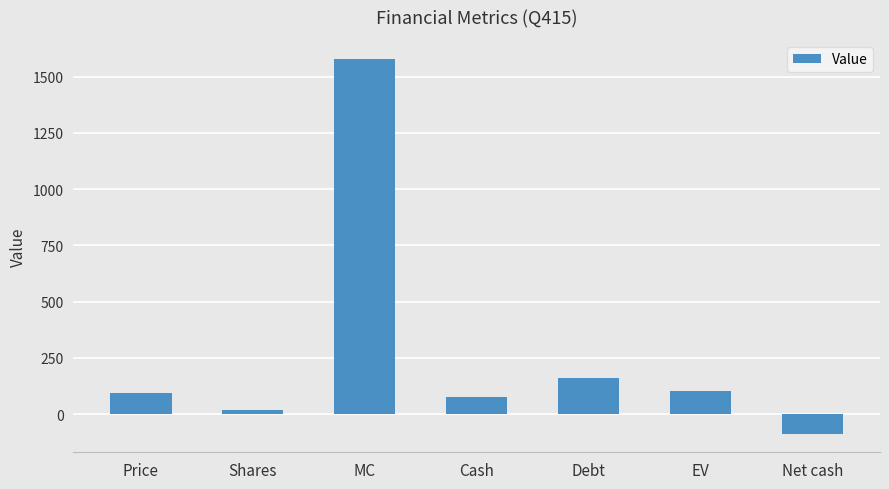

How many positive values are there?

6